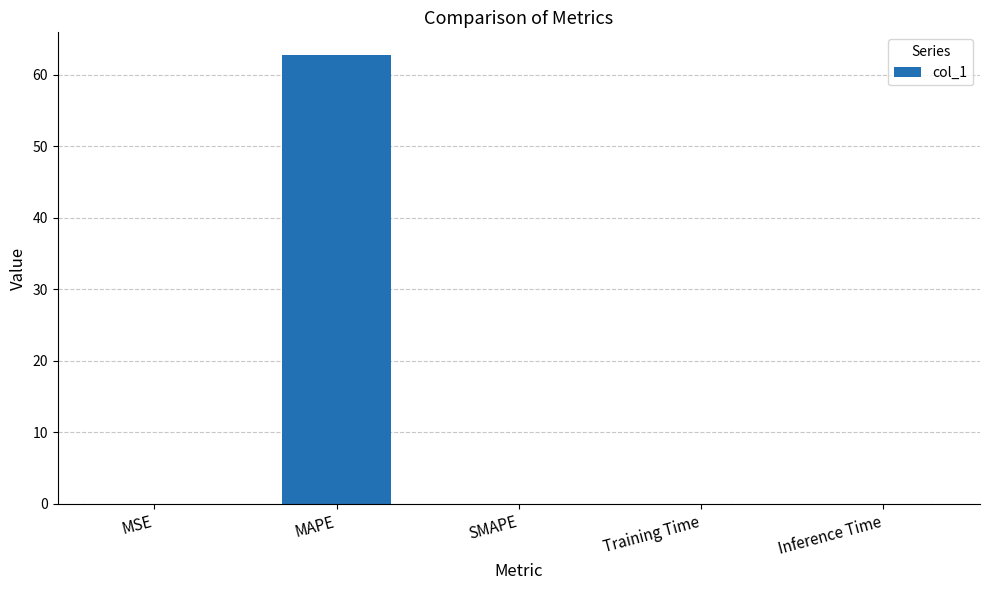

Does the chart contain stacked bars?

No